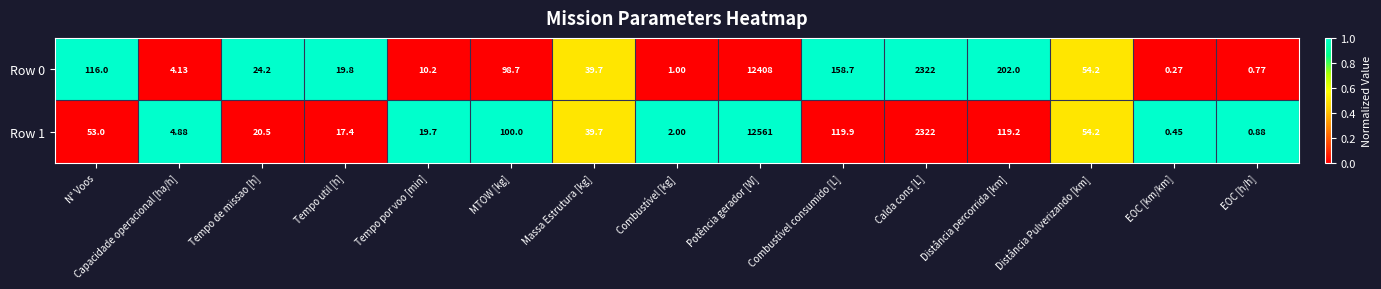

Where is Row 0 nearest to the value 6204?

Calda cons [L]